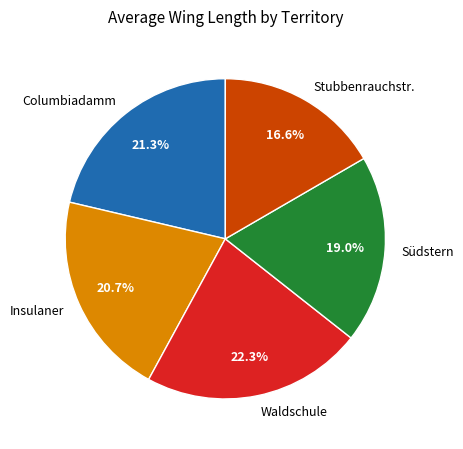

Does Waldschule account for over 50% of the chart?

No